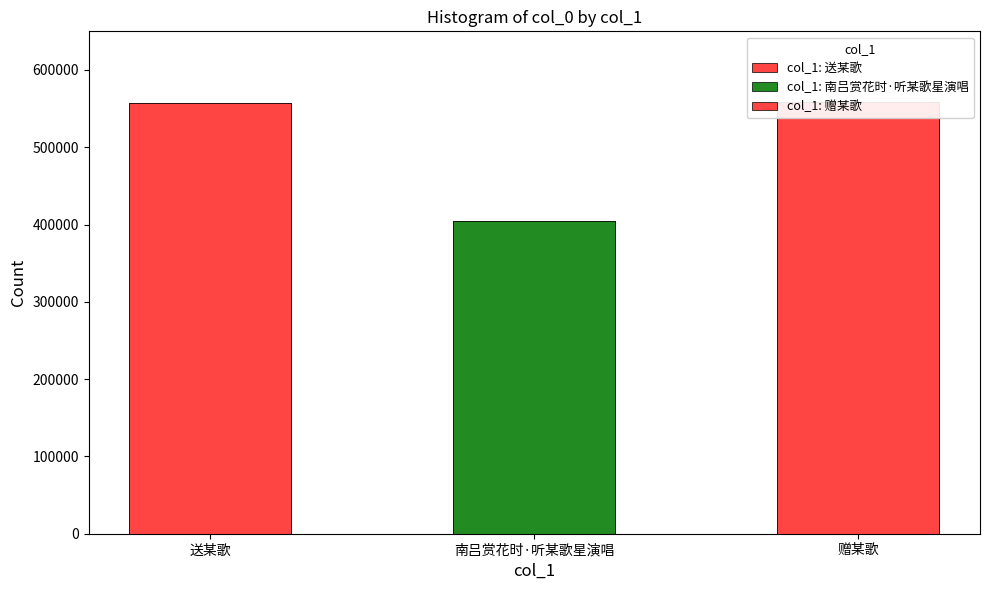

What value does the data have at 赠某歌, to the nearest 10?

557920